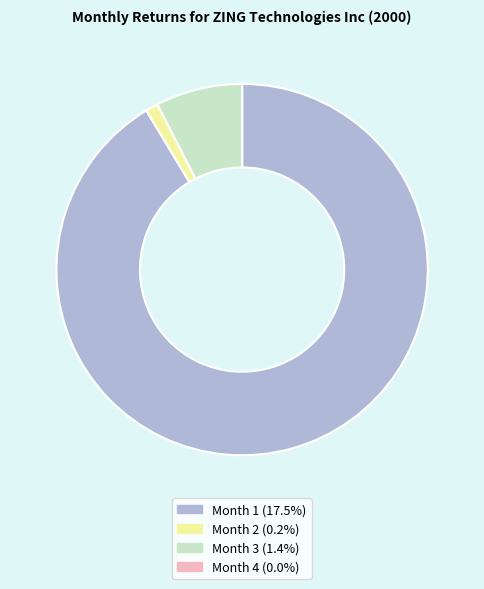

Is there a majority slice in this chart?

Yes